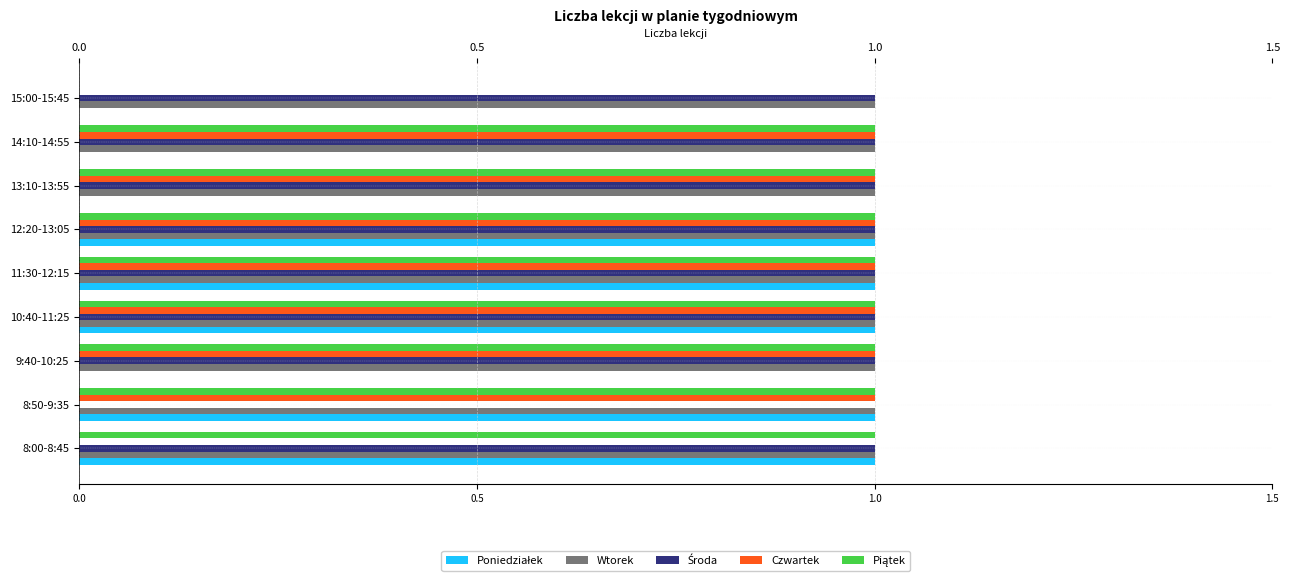

Which series has the largest total across all categories?

Wtorek